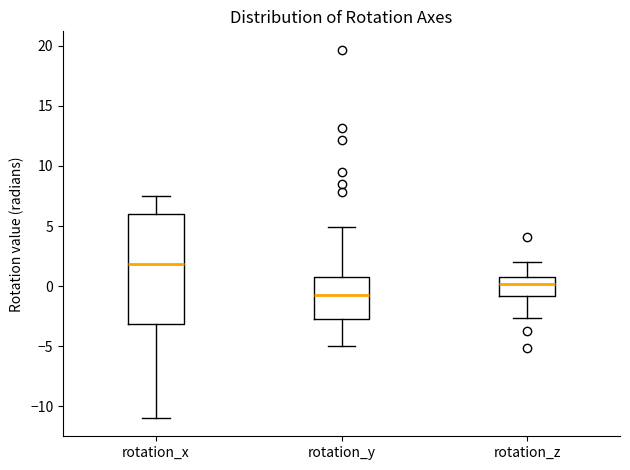

Where does the median line of the box for rotation_z sit on the y-axis? The values are not printed on the chart, so give them approximately, as read against the axis.

0.0